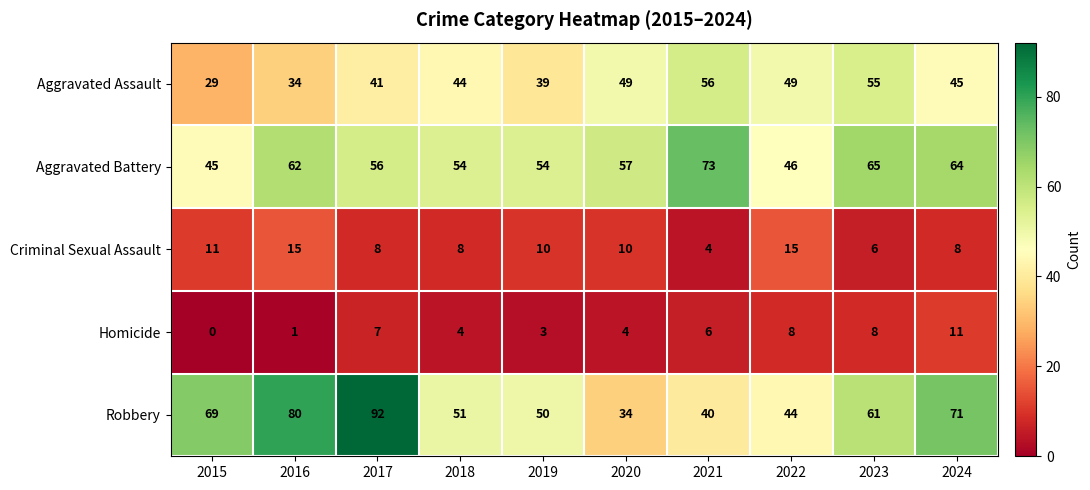

How many data points does each series have?

10